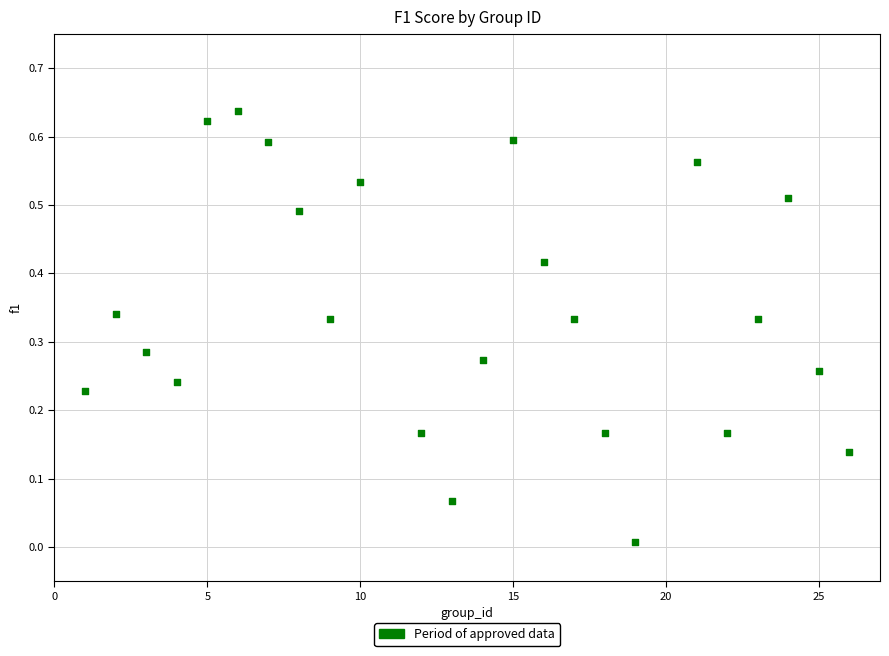

What is the range of X values (max minus min)?

25.0